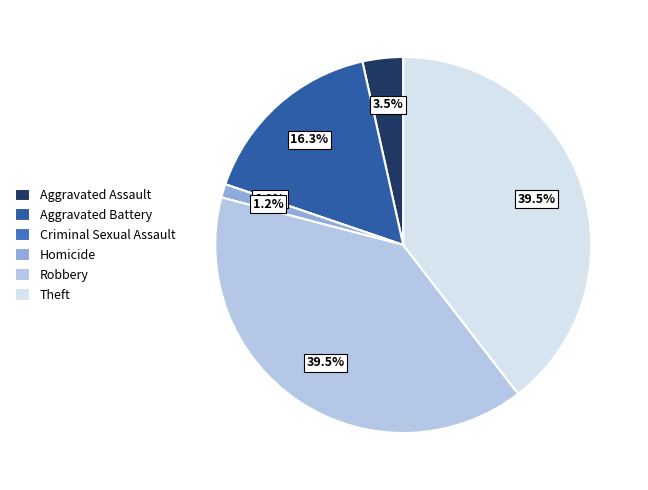

True or false: Criminal Sexual Assault accounts for 0% of the total.

True